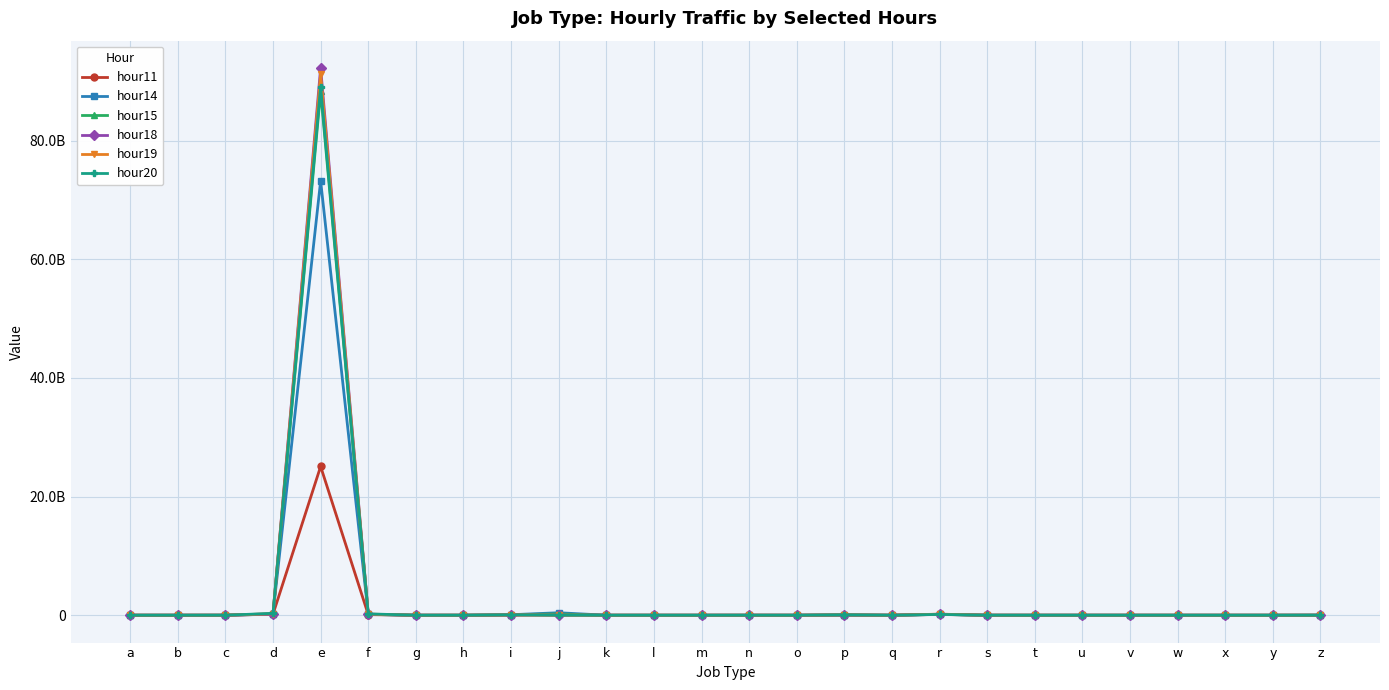

At which label does hour14 first exceed 398159?

c